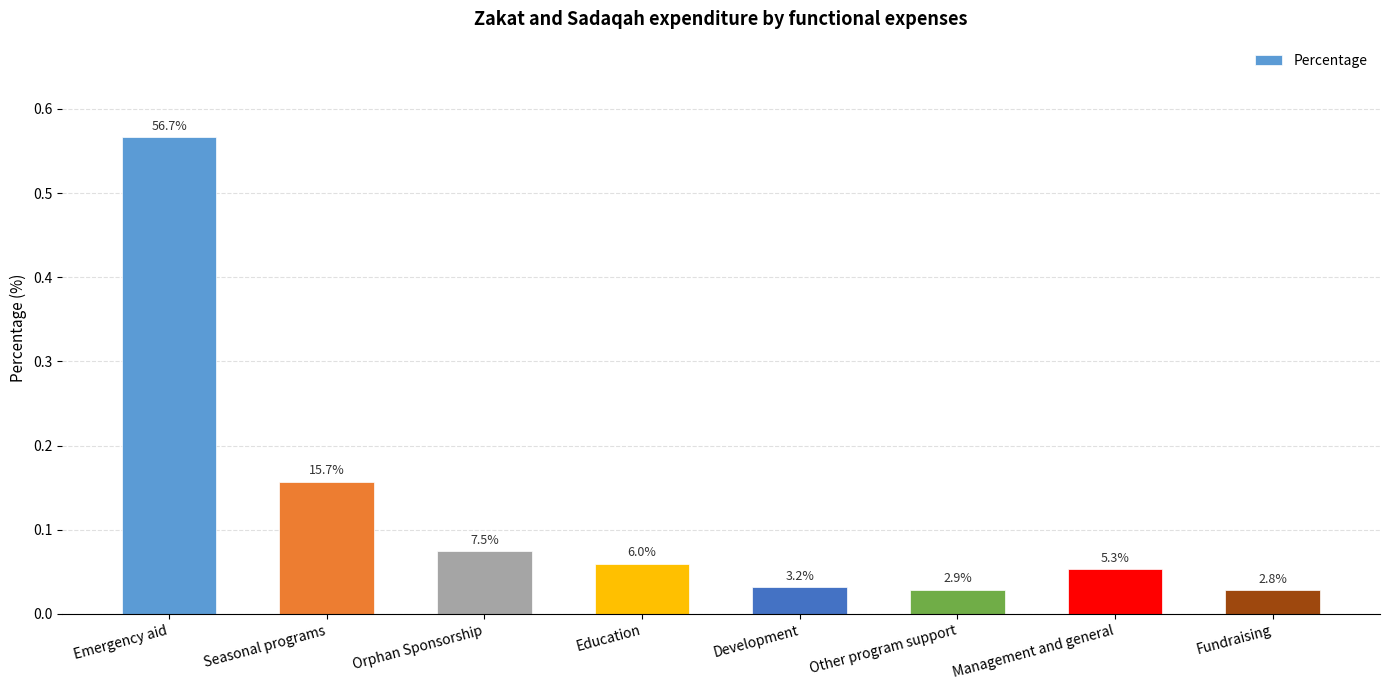

Reading right to left, what are all the values shown in this chart?

0.0	0.1	0.0	0.0	0.1	0.1	0.2	0.6